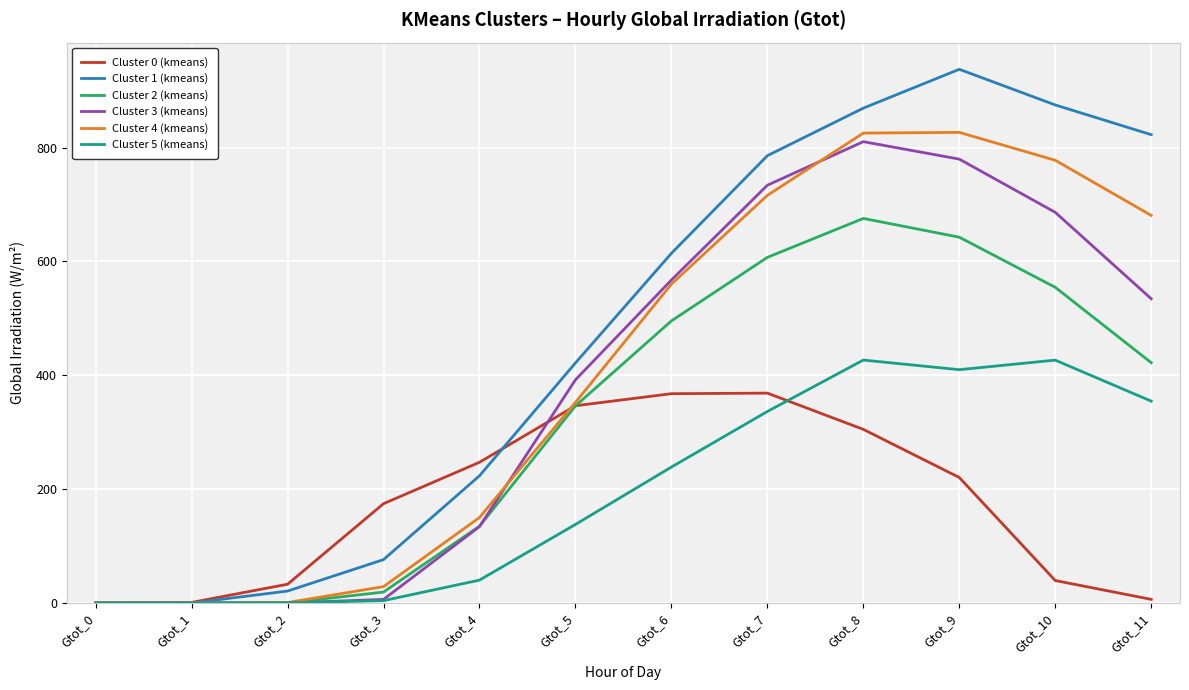

Which series changed the most between Gtot_1 and Gtot_5?

Cluster 1 (kmeans)